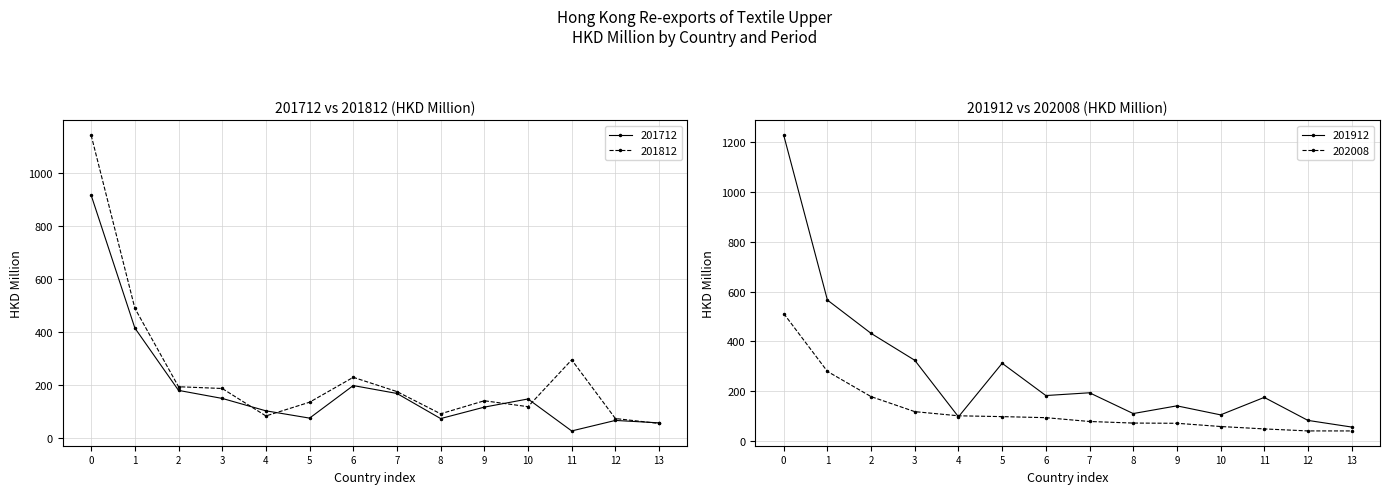

True or false: 202008 has more than 0 points higher than both neighbors.

False